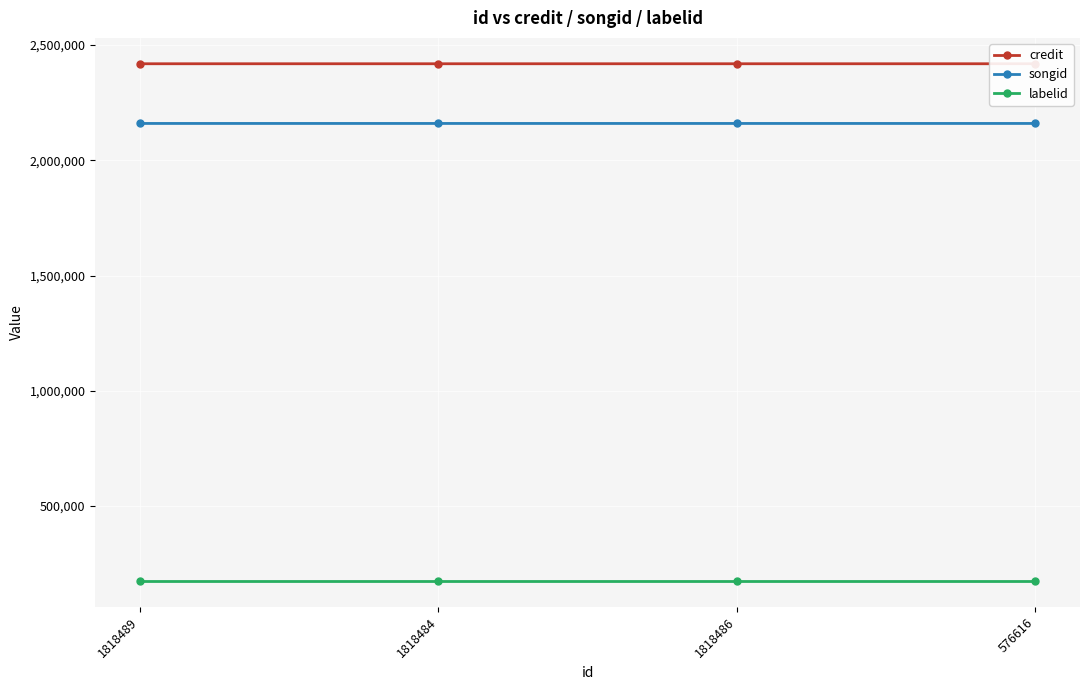

True or false: labelid and credit intersect in this chart.

False